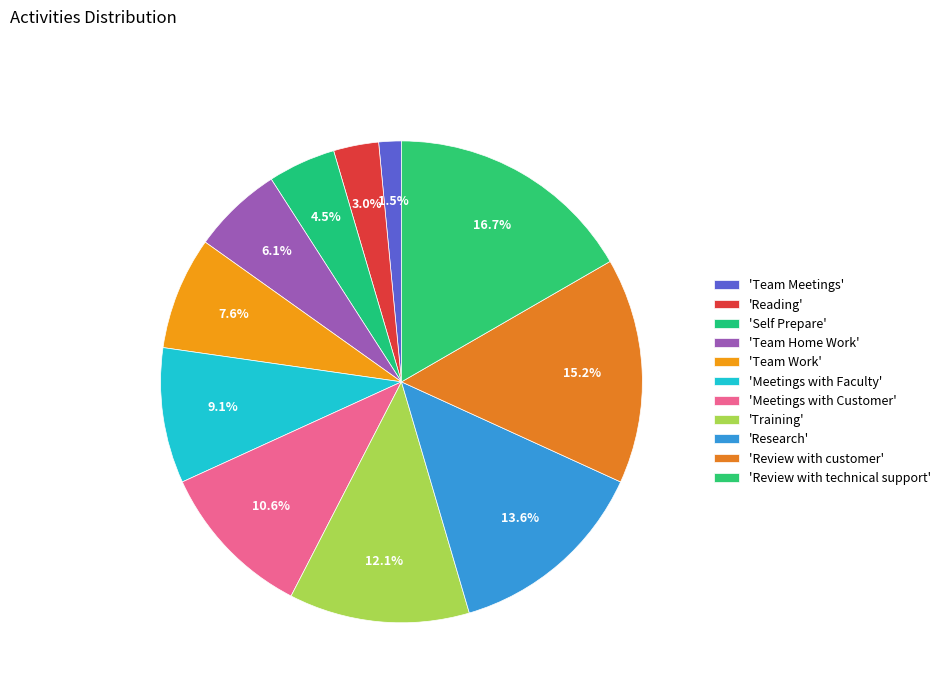

How many slices are in this pie chart?

11